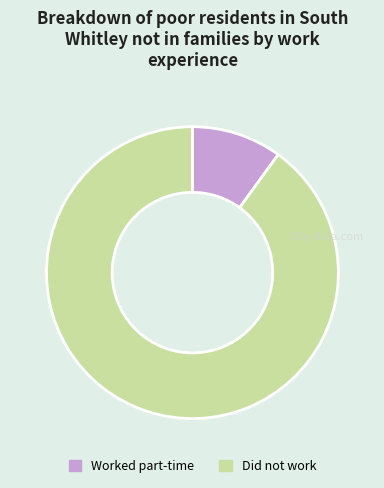

Combined, do Did not work and Worked part-time account for over 50%?

Yes